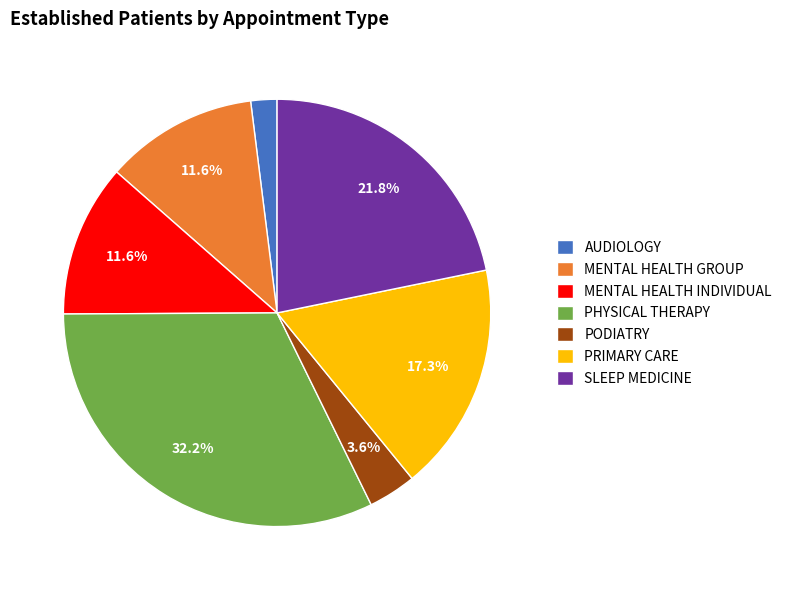

Count the number of slices in the pie.

7